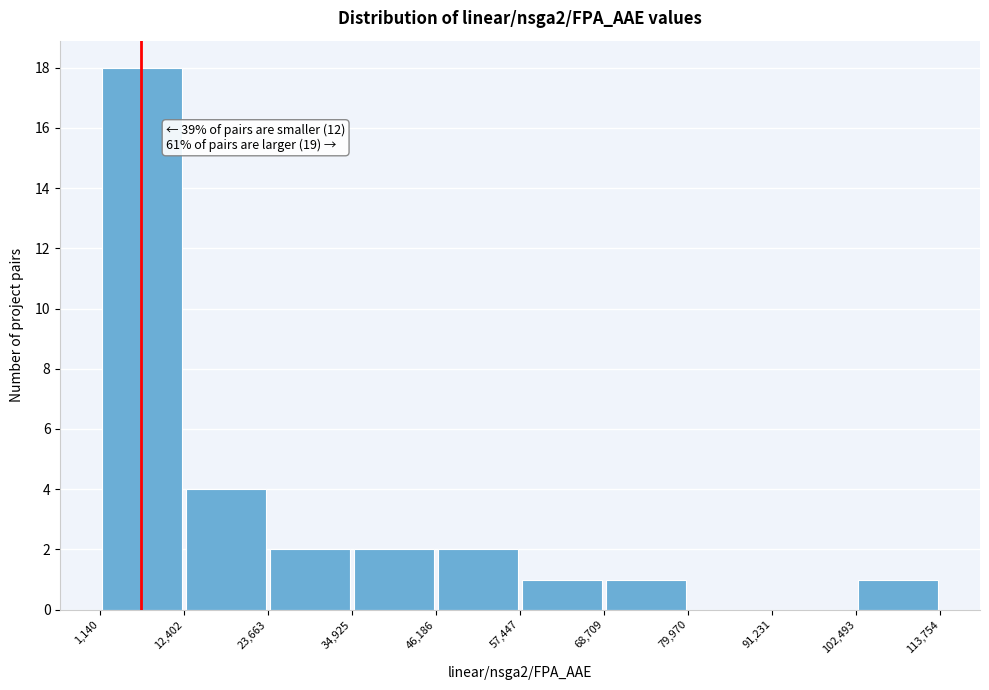

Which range on the x-axis has the tallest bar?

1,140 to 12,402